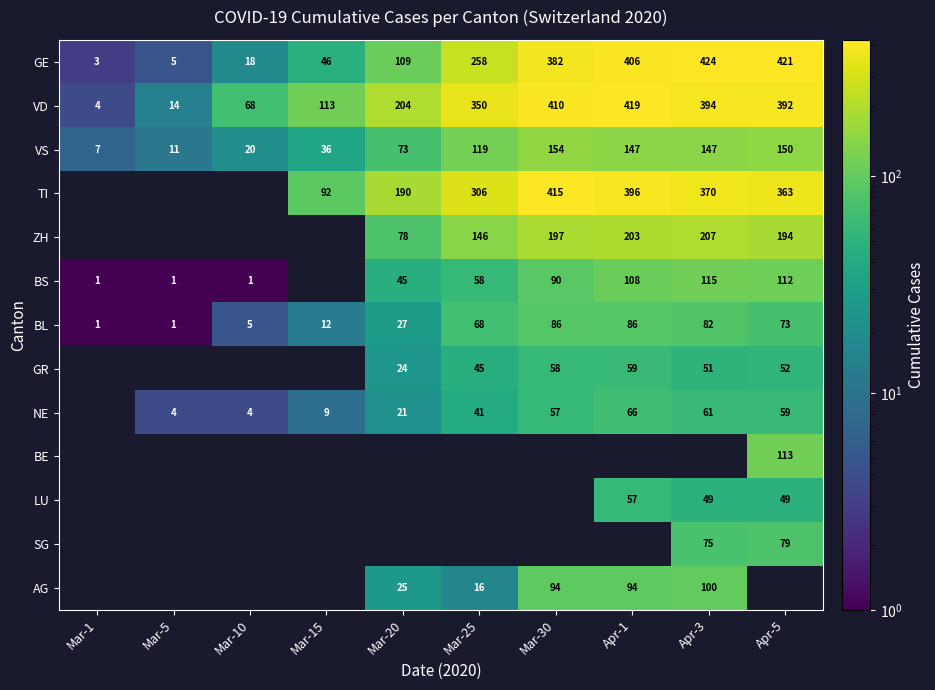

List the labels in order of VD value, smallest first.

Mar-1, Mar-5, Mar-10, Mar-15, Mar-20, Mar-25, Apr-5, Apr-3, Mar-30, Apr-1